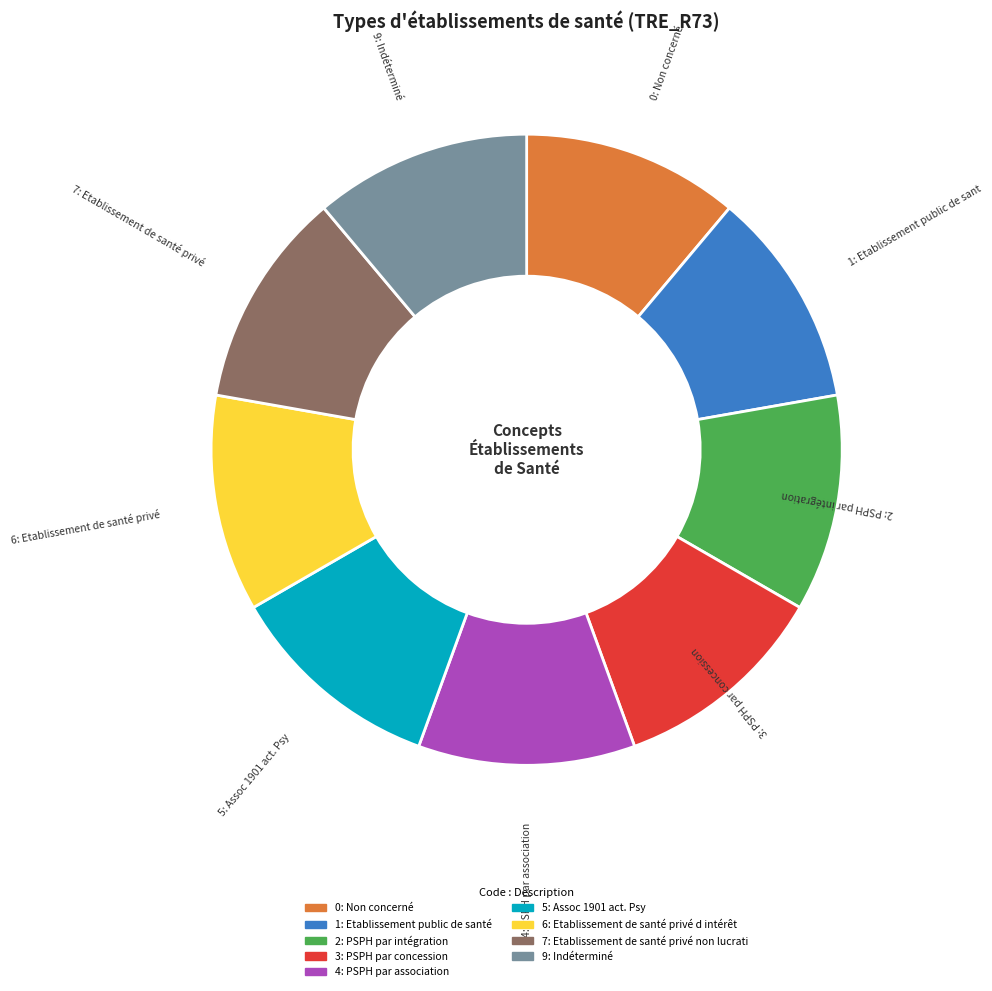

Is there a majority slice in this chart?

No